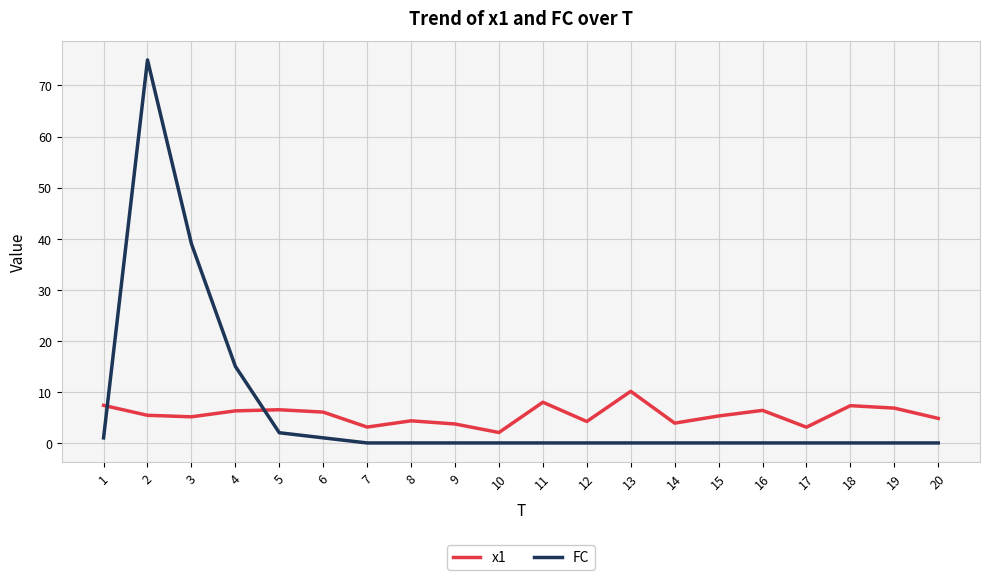

At which category does FC reach its first local peak?

2